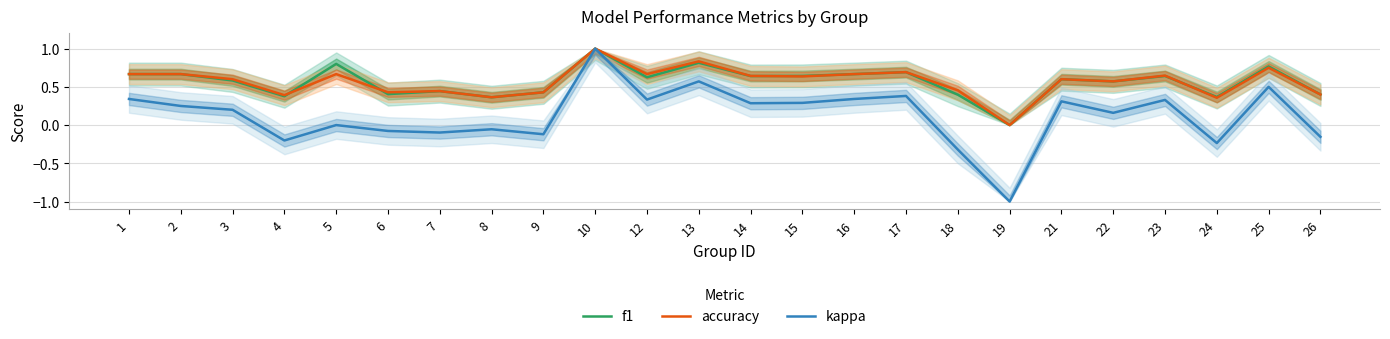

Reading left to right, list all the values displayed in this chart.

f1: 0.7	0.7	0.6	0.4	0.8	0.4	0.4	0.4	0.4	1.0	0.6	0.8	0.6	0.6	0.7	0.7	0.4	0.0	0.6	0.6	0.6	0.4	0.8	0.4
accuracy: 0.7	0.7	0.6	0.4	0.7	0.4	0.4	0.4	0.4	1.0	0.7	0.8	0.6	0.6	0.7	0.7	0.5	0.0	0.6	0.6	0.6	0.4	0.8	0.4
kappa: 0.3	0.2	0.2	-0.2	0.0	-0.1	-0.1	-0.1	-0.1	1.0	0.3	0.6	0.3	0.3	0.3	0.4	-0.3	-1.0	0.3	0.2	0.3	-0.2	0.5	-0.2